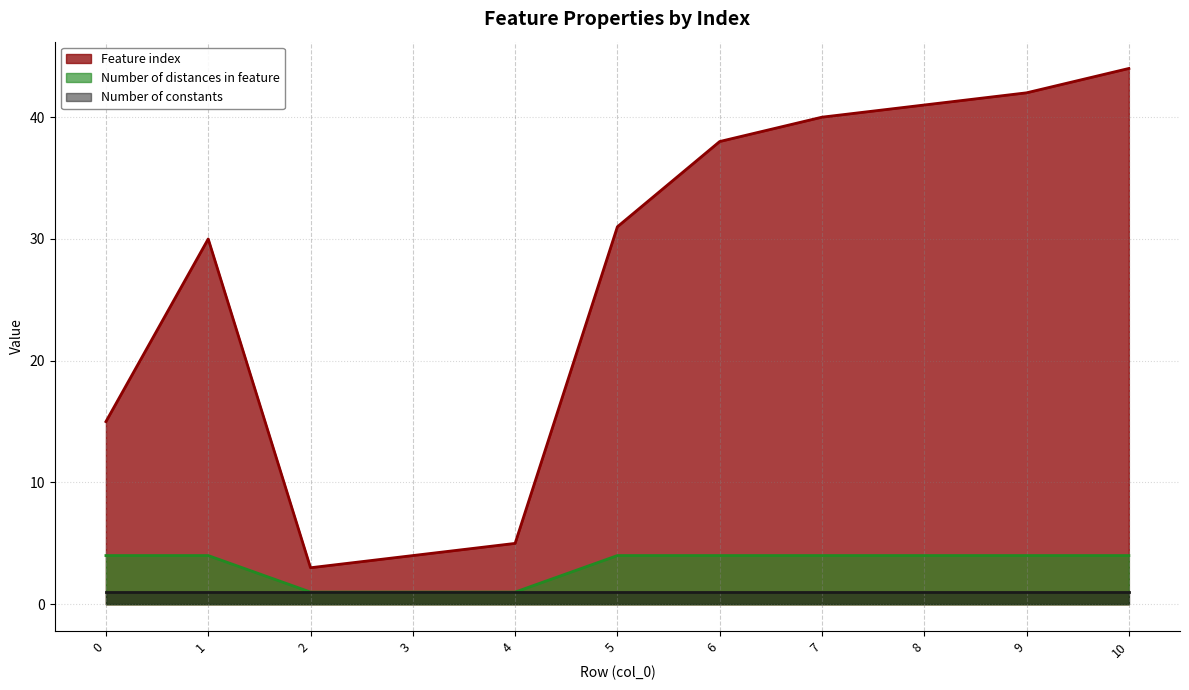

True or false: Feature index has more than 2 interior local peaks.

False